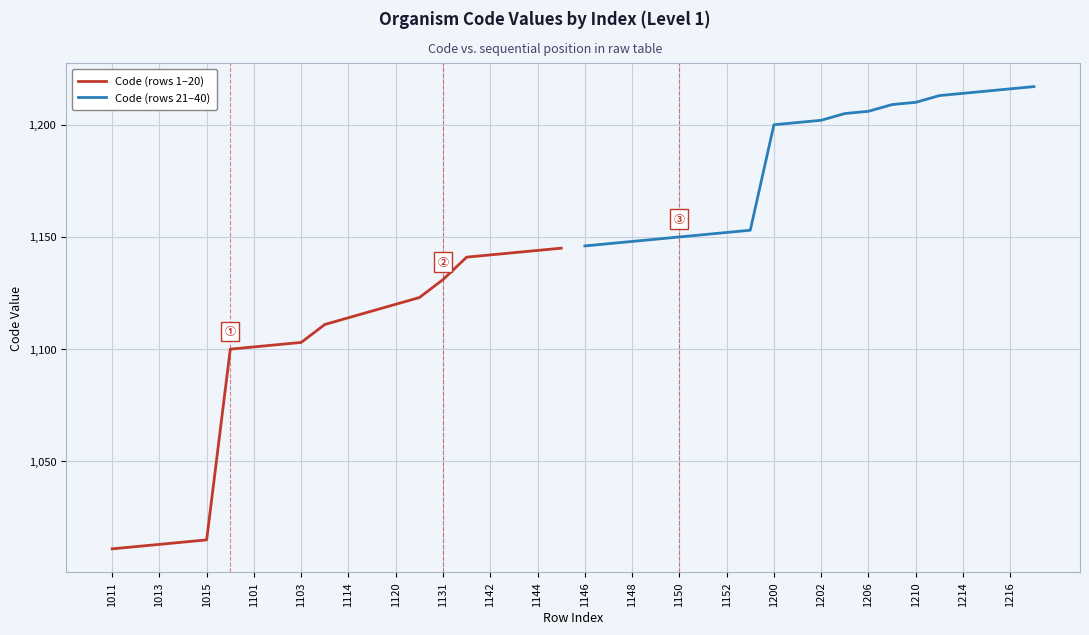

The Code (rows 21–40) series shows 1977 at 1152. True or false?

False